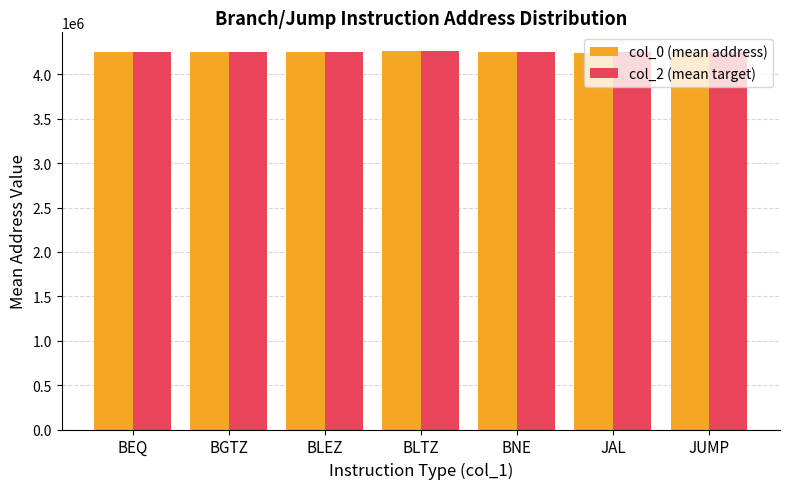

The col_0 (mean address) series shows 5776294.6 at BLEZ. True or false?

False